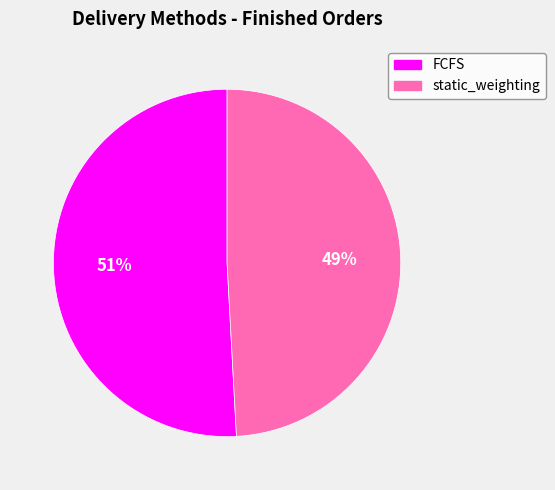

Combined, do static_weighting and FCFS account for over 50%?

Yes